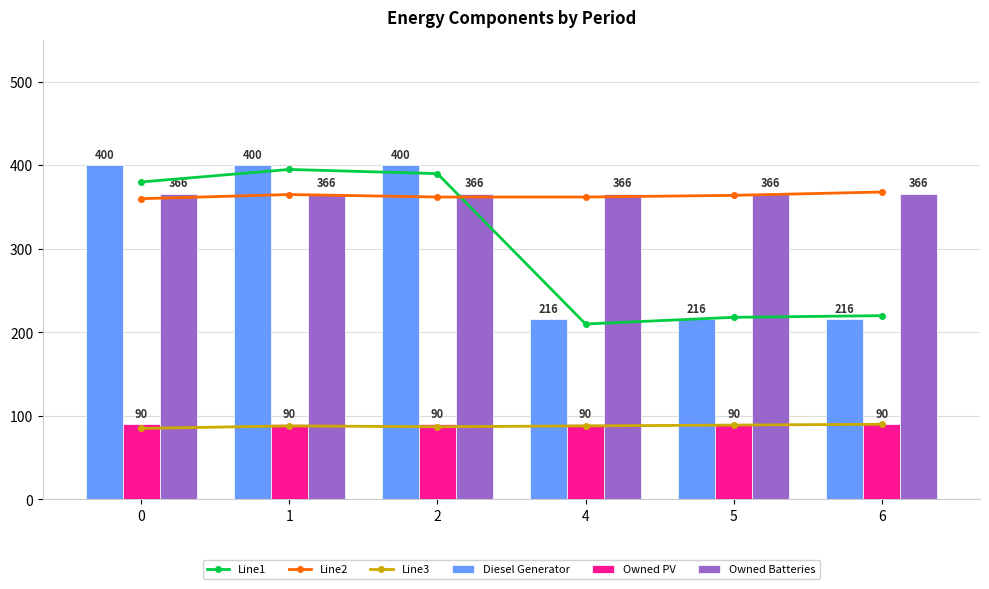

List the labels in order of Owned PV value, smallest first.

0, 1, 2, 4, 5, 6